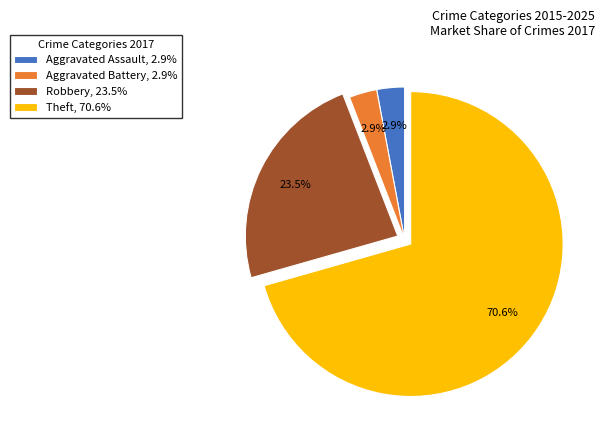

Is there a majority slice in this chart?

Yes